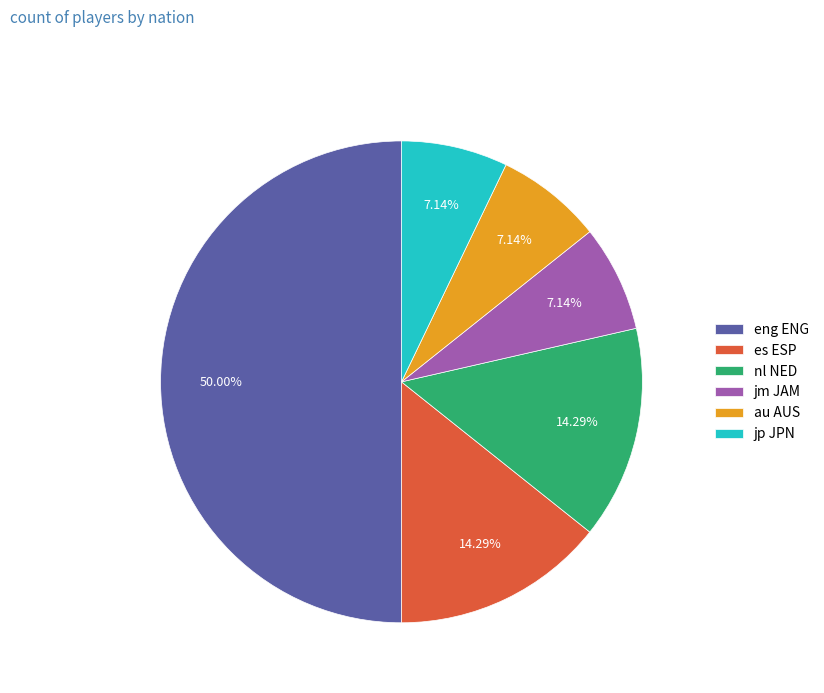

Which category has the biggest portion of the pie?

eng ENG